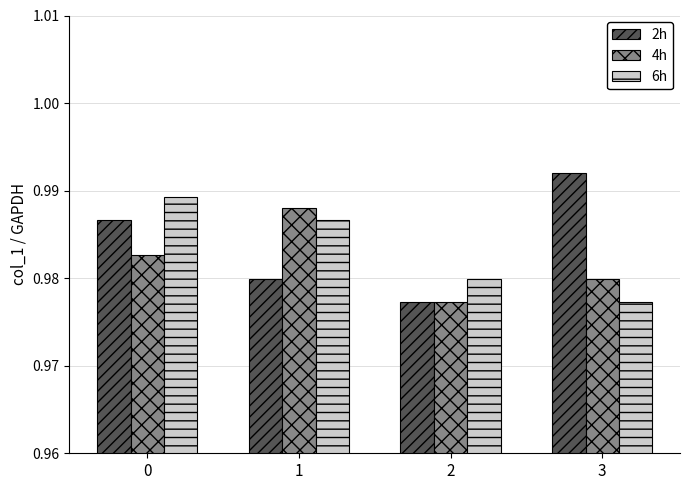

At which category does the chart reach its peak across all series?

3